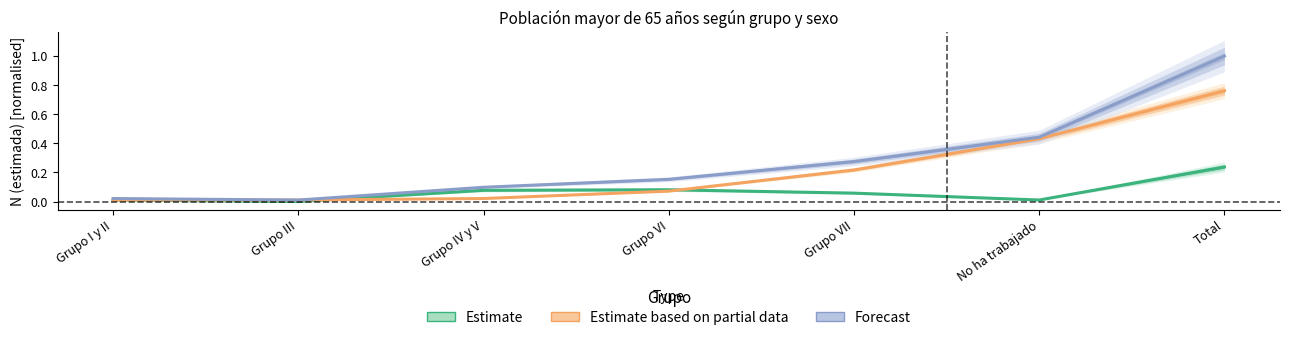

What is the label of the 5th point from the left?

Grupo VII